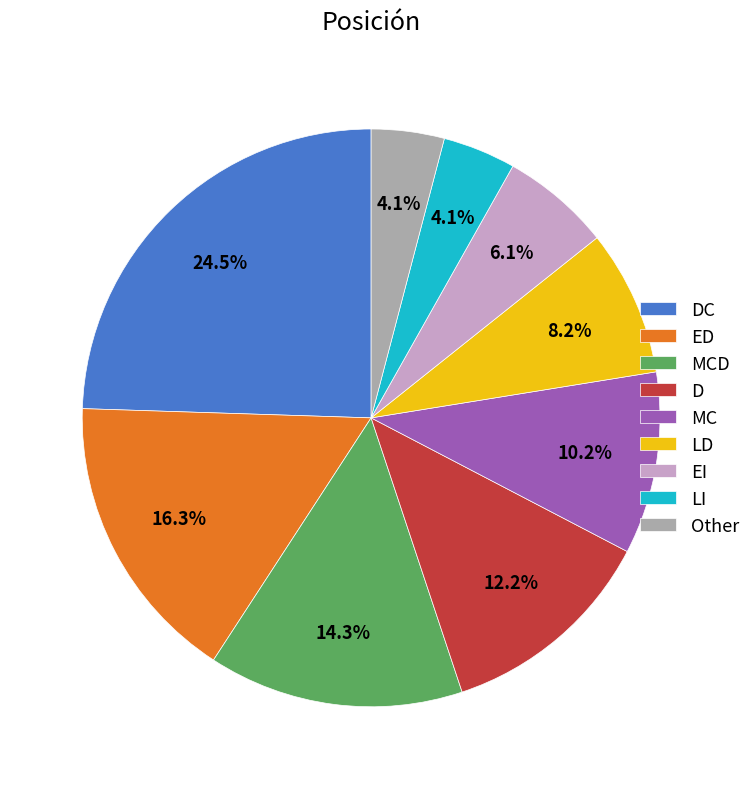

Between MCD and LD, which is larger?

MCD